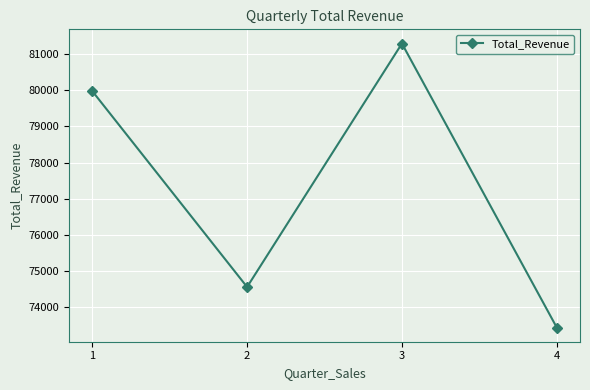

At which category does the chart reach its minimum across all series?

4